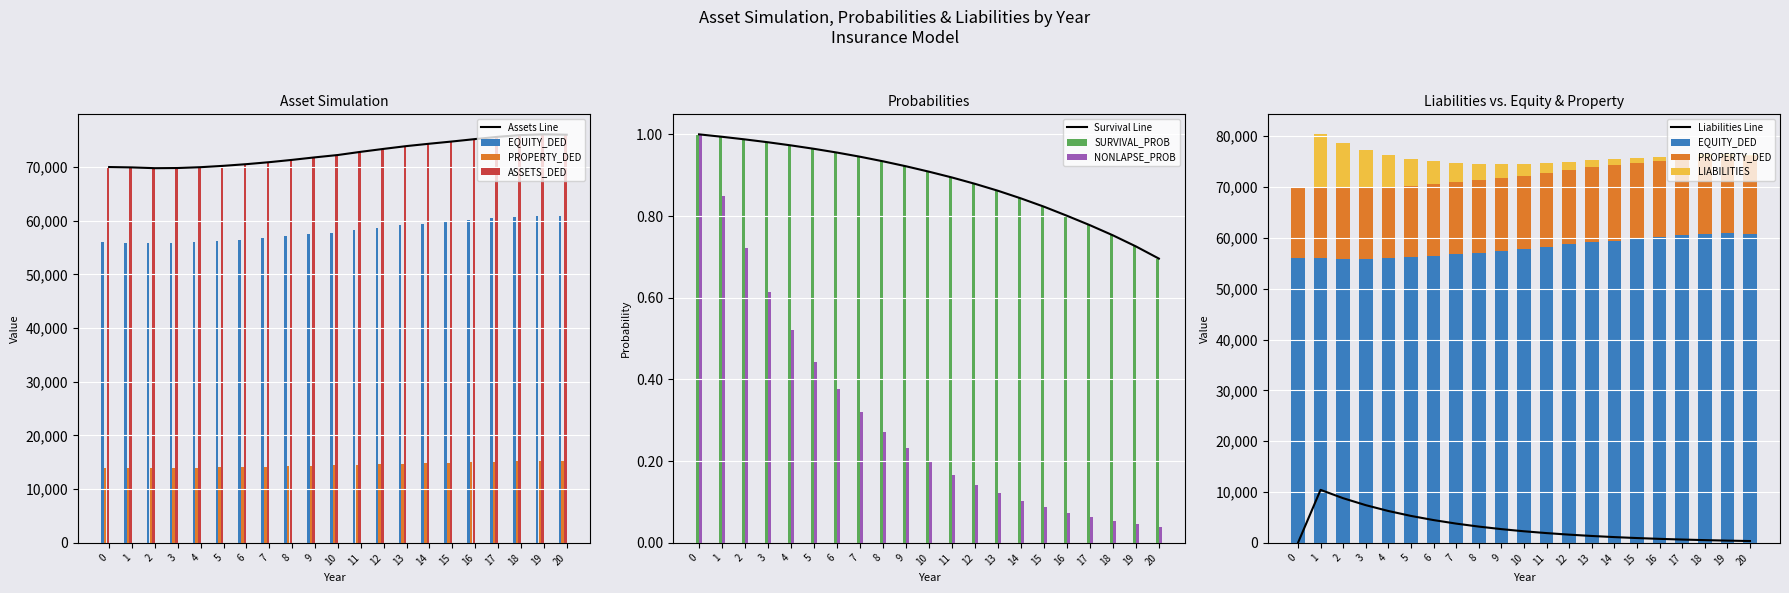

The PROPERTY_DED series shows 14266.7 at 8. True or false?

True